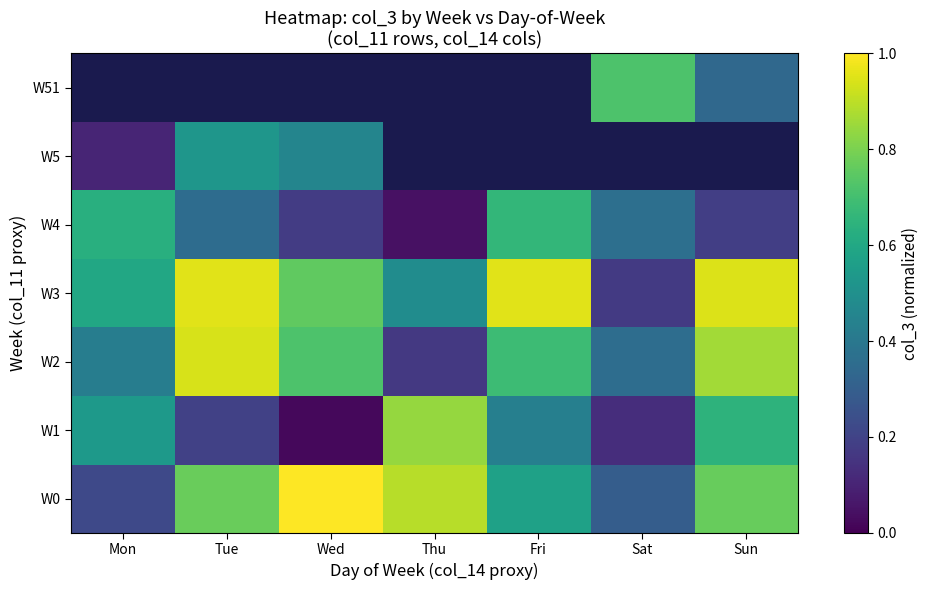

Which category has the lowest value in the W4 series?

Thu